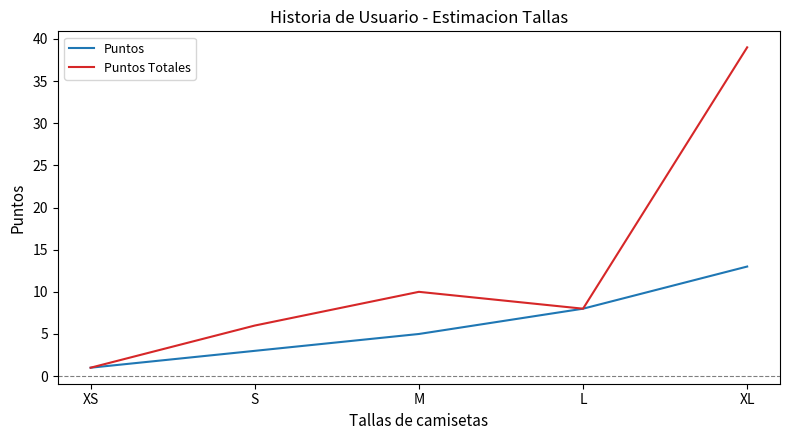

Is the value of Puntos Totales at L greater than the value of Puntos at M?

Yes